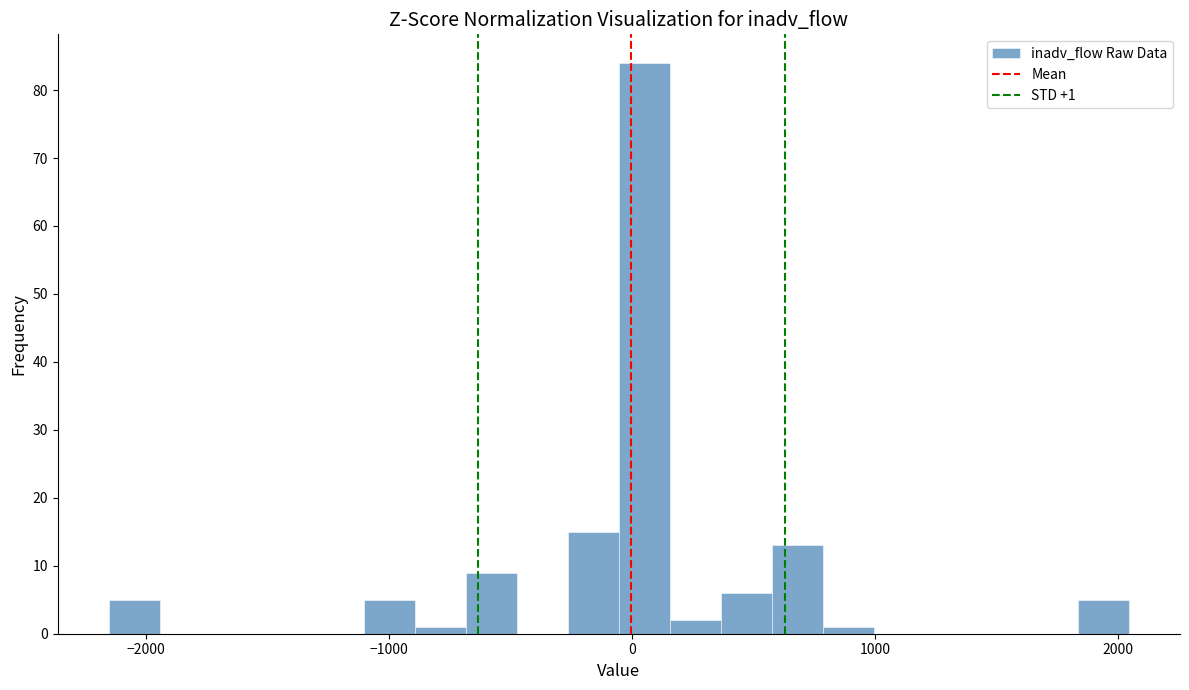

Read against the x-axis, roughly where is the centre of the tallest bar?

100